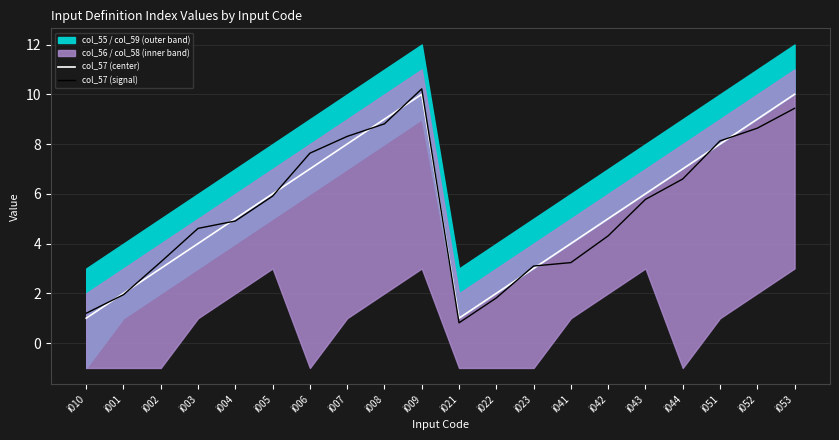

Which has a higher value, i009 or i053?

i009